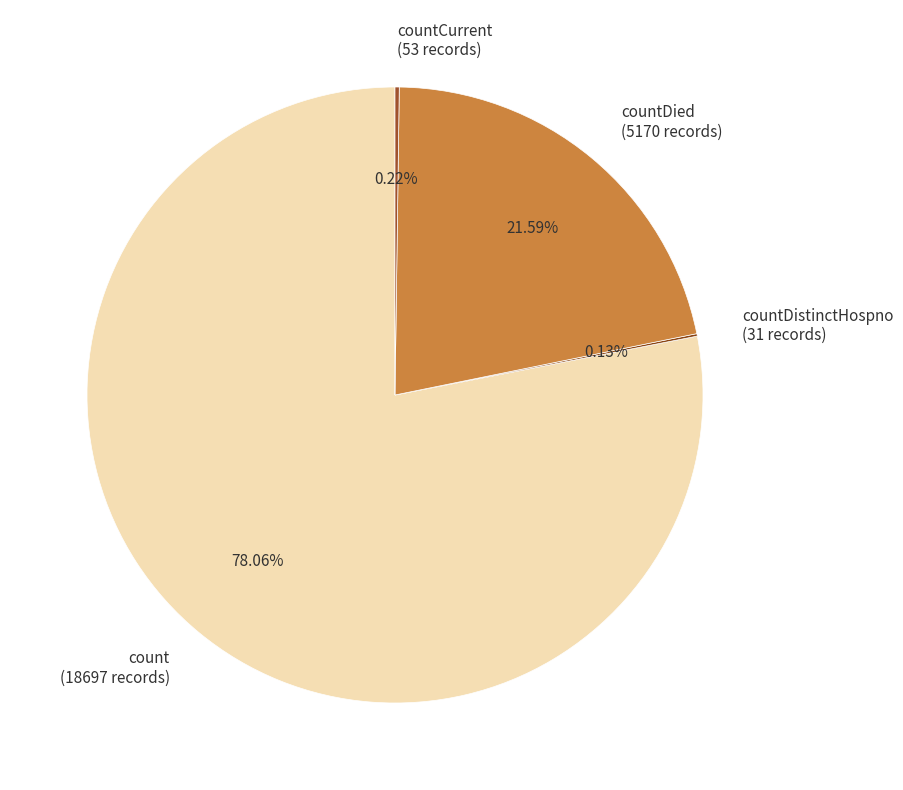

Is there any slice that represents more than half of the pie?

Yes